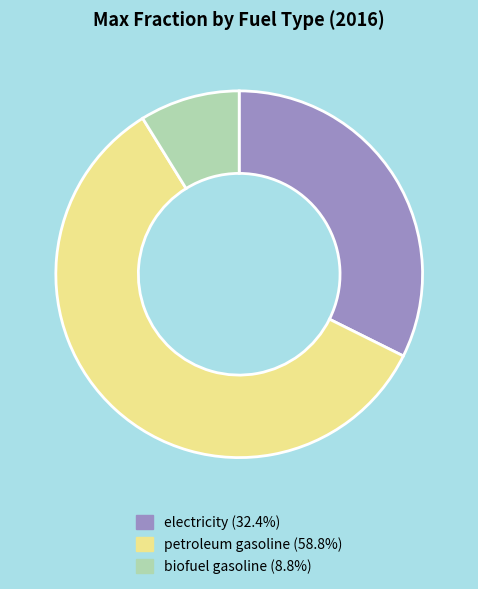

How many slices are in this pie chart?

3